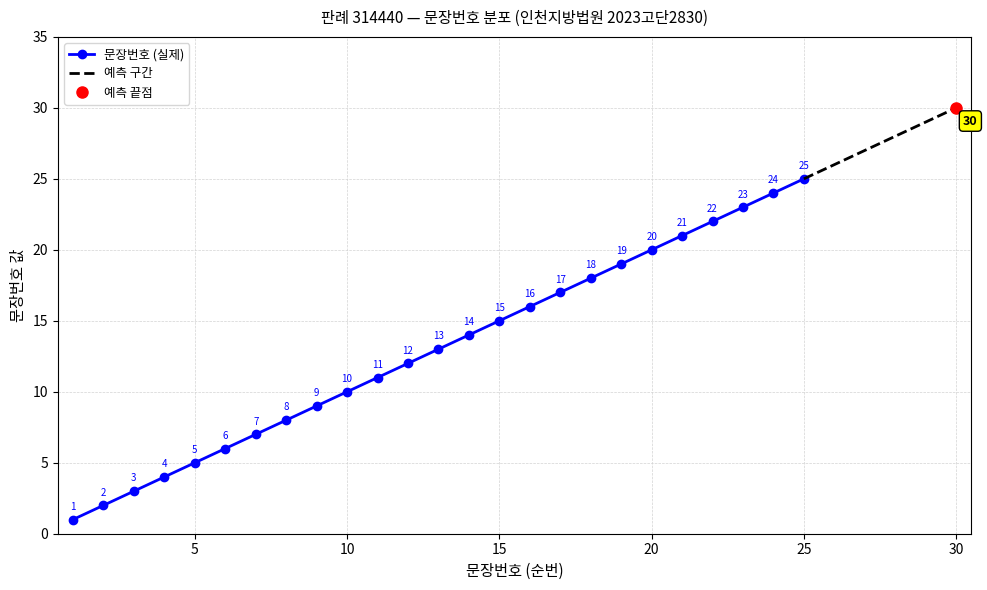

True or false: 문장번호 (실제) has more than 2 points higher than both neighbors.

False